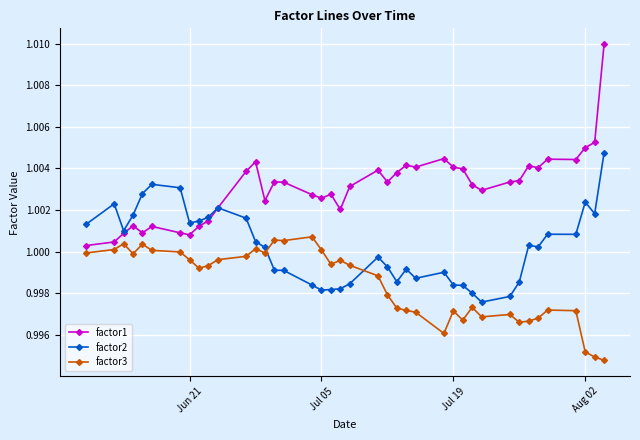

What is the sum of all factor3 values?

39.9